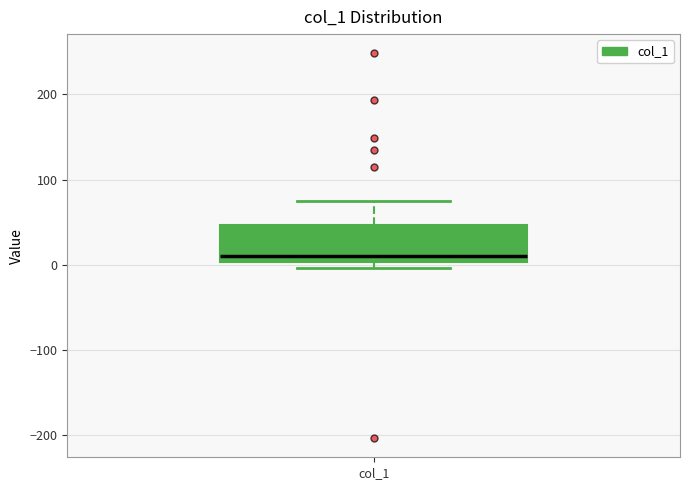

Where does the median line of the box for col_1 sit on the y-axis? The values are not printed on the chart, so give them approximately, as read against the axis.

10